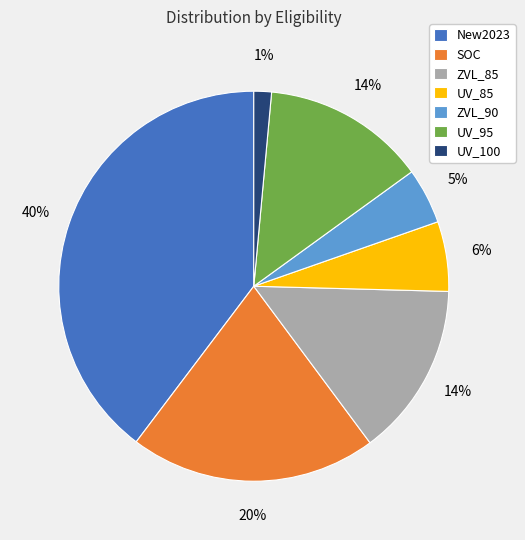

To the nearest percent, what is the average slice percentage?

14%